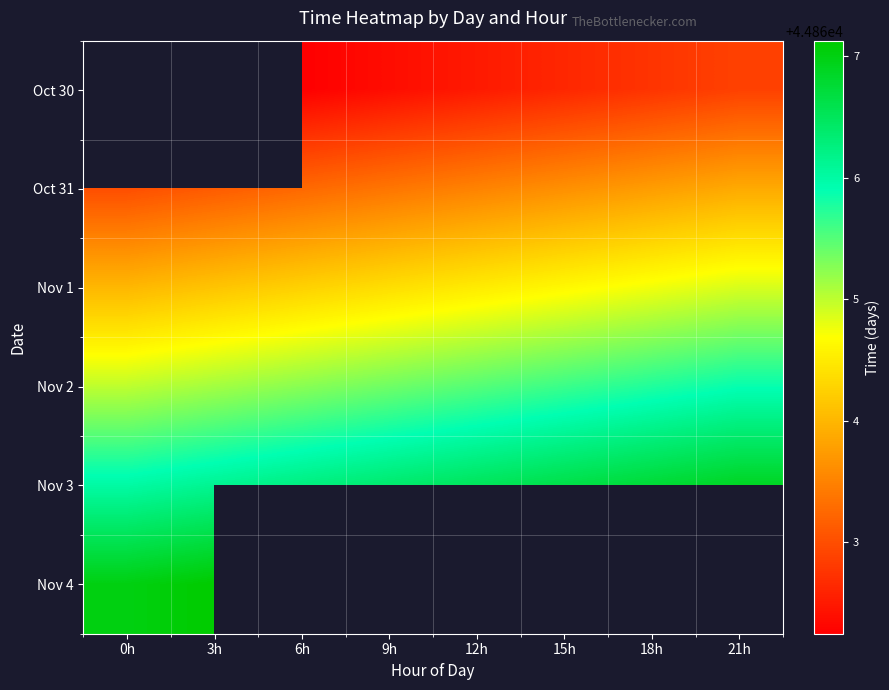

What is the approximate value of Nov 1 at 12h?

44864.5